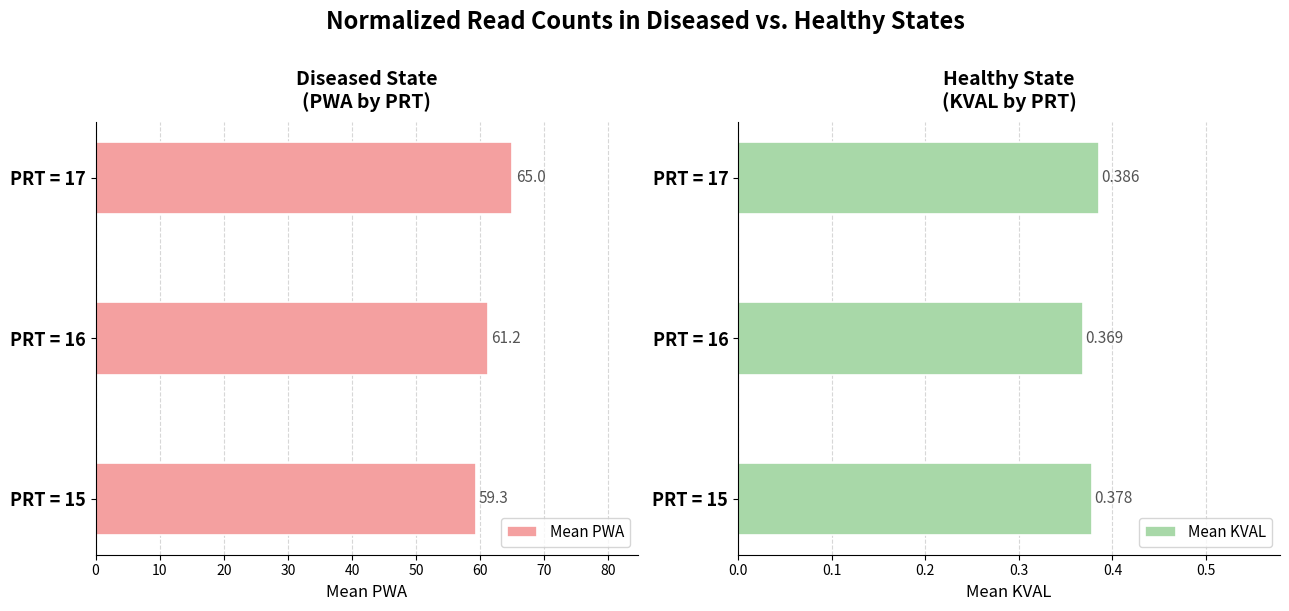

The Mean PWA series shows 103.5 at PRT = 15. True or false?

False